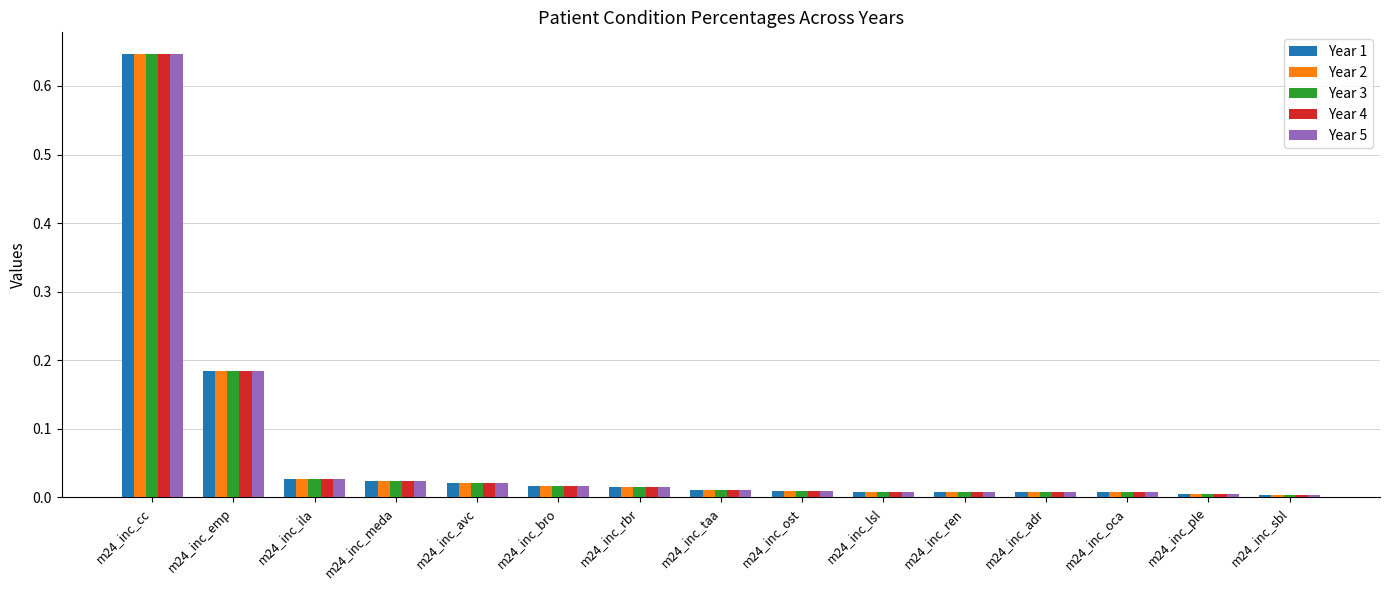

Does the chart contain stacked bars?

No